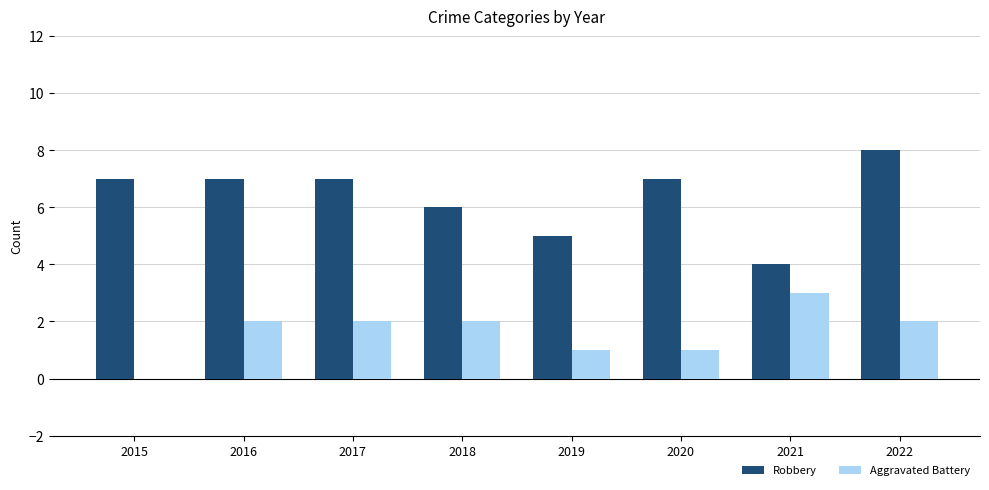

The Robbery series shows 6 at 2018. True or false?

True